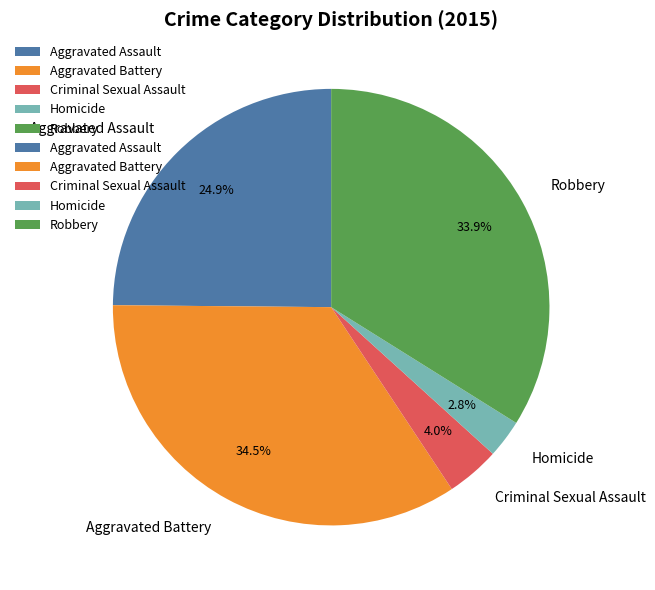

Approximately how many times larger is the value at Criminal Sexual Assault compared to Homicide?

1.4